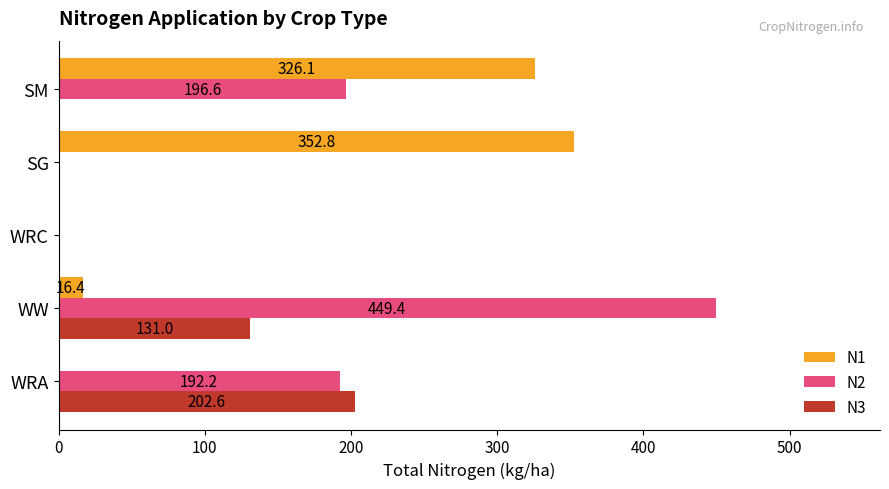

At which category is the sum across all series the highest?

WW